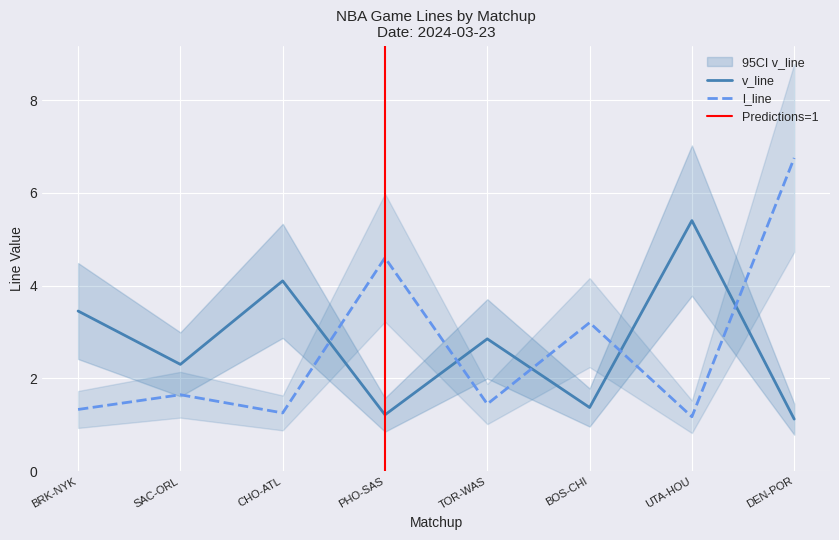

Does the chart display data point markers on the line(s)?

No